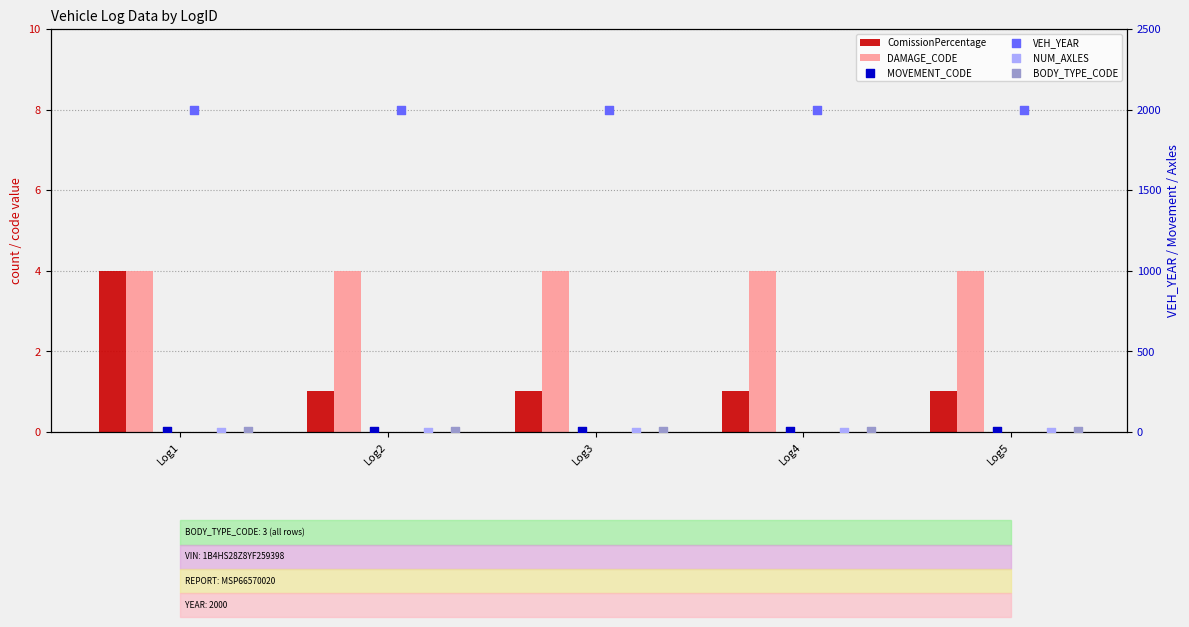

Which series has the widest spread of Y values?

ComissionPercentage